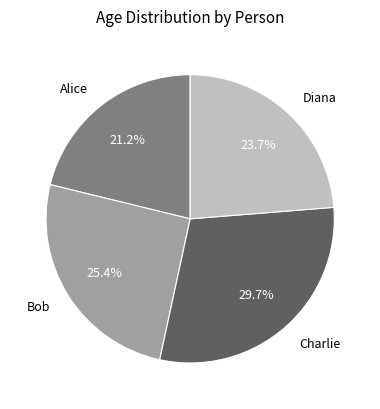

The Charlie slice represents 36% of the pie. True or false?

False